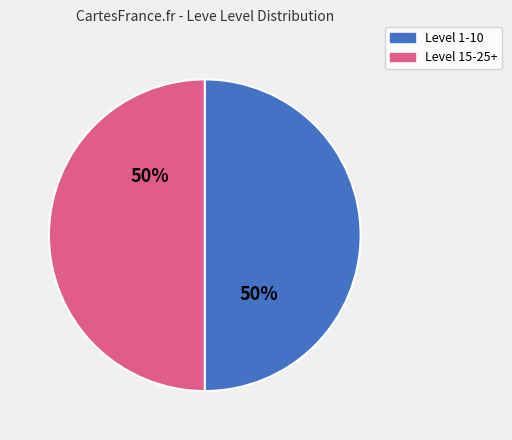

Is the sum of Level 15-25+ and Level 1-10 greater than half?

Yes